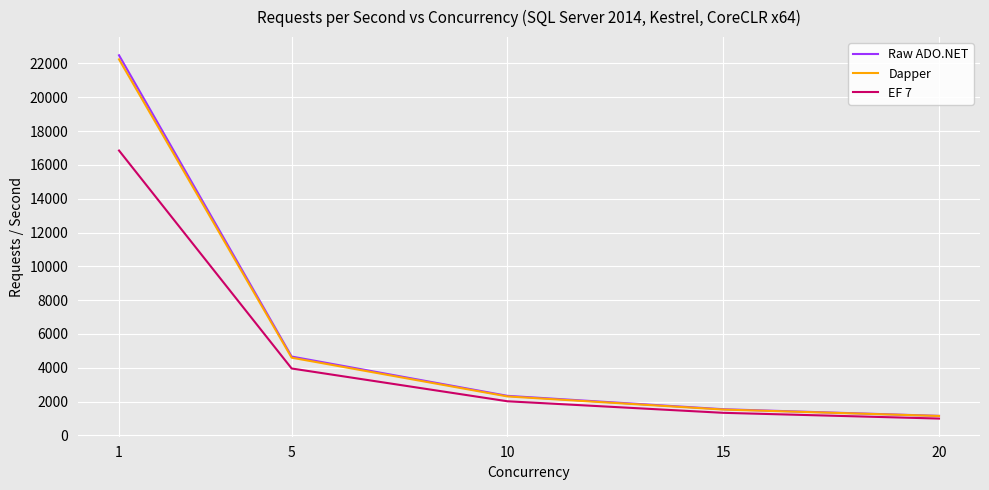

Is the value of EF 7 at 5 greater than the value of Dapper at 20?

Yes